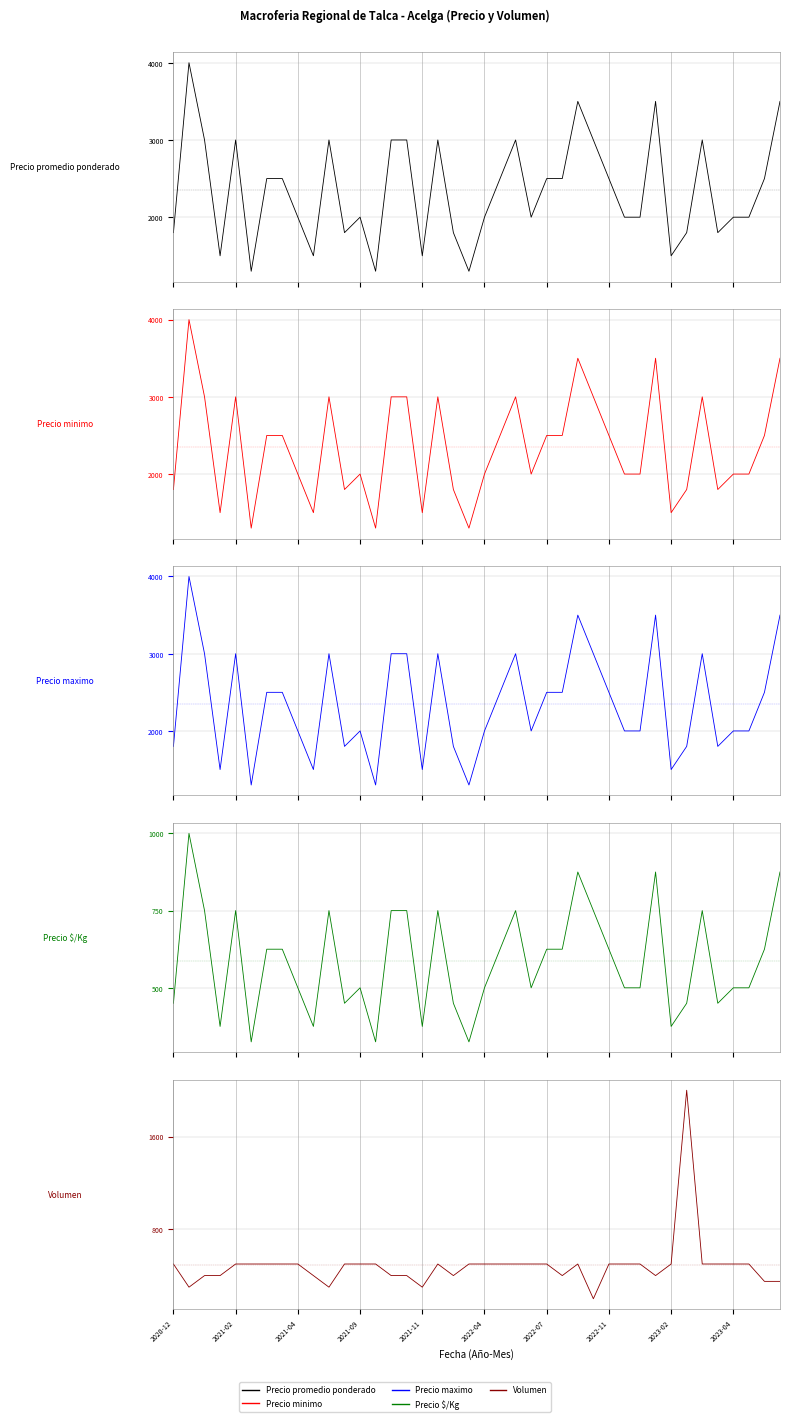

The value of Precio promedio ponderado at 39 is 4795. True or false?

False